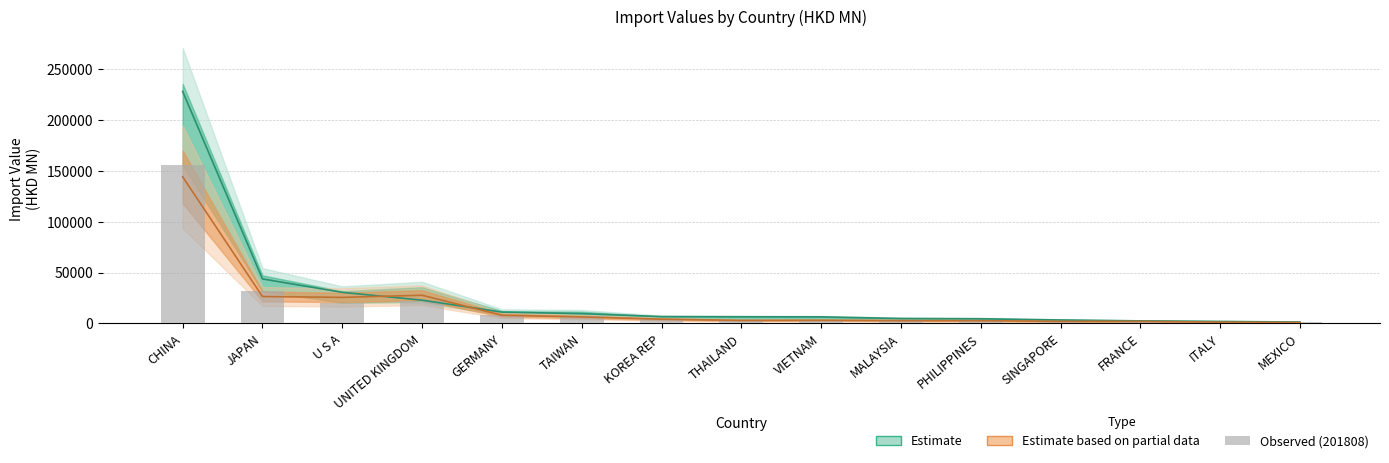

How many values are below 3817?

7